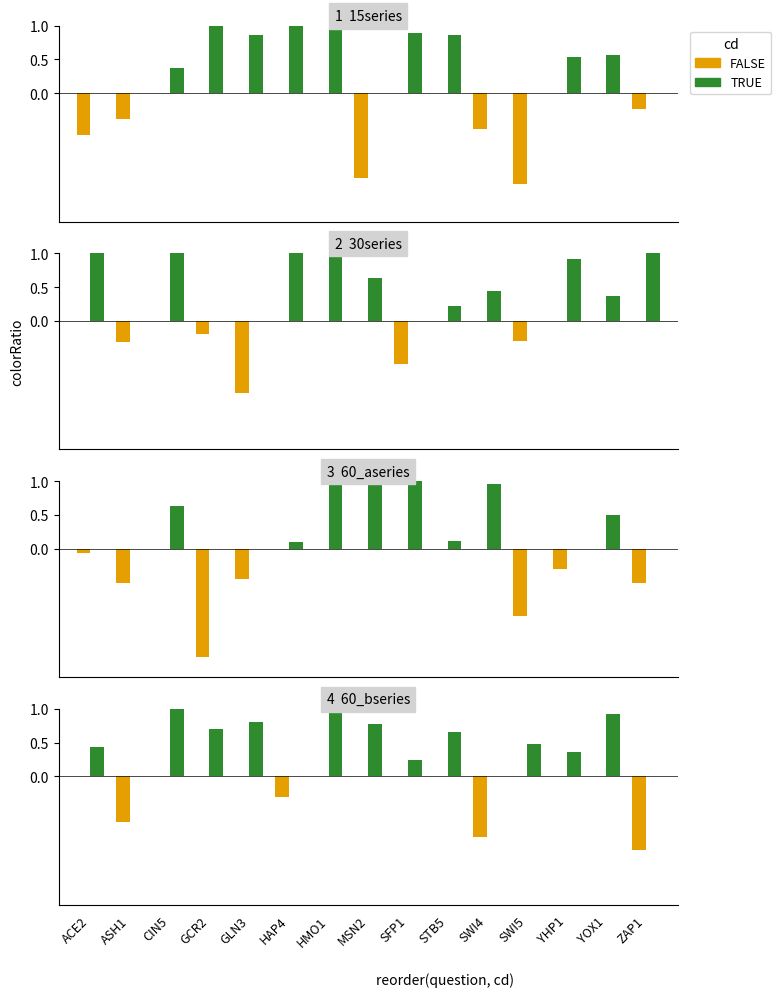

The FALSE series shows -0.9 at SWI4. True or false?

True